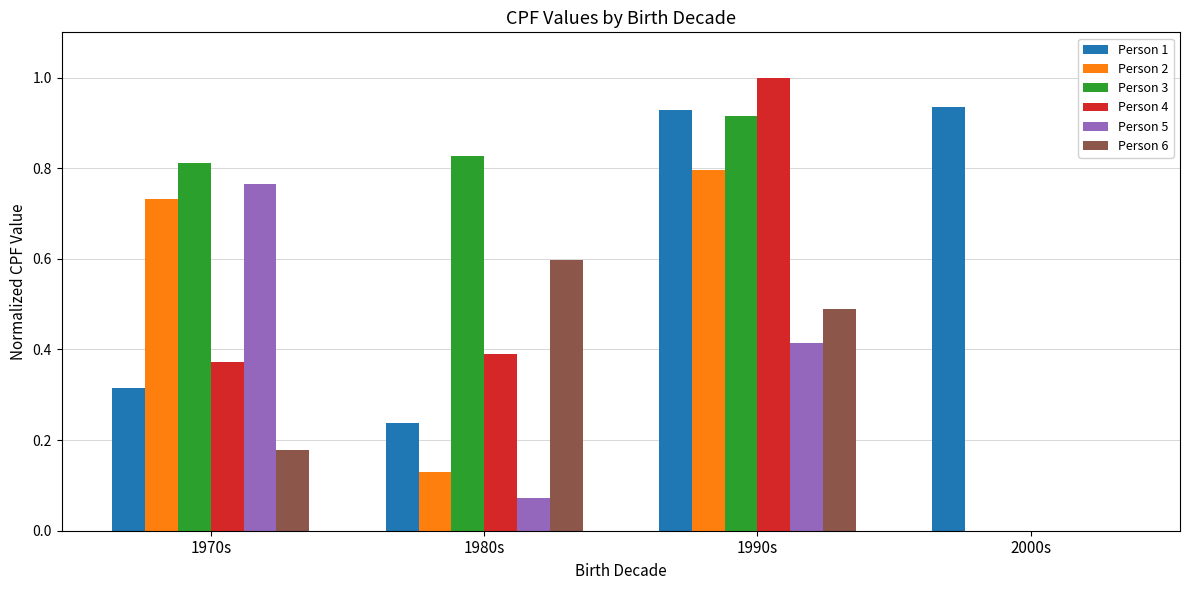

Is the value of Person 1 at 1980s greater than the value of Person 2 at 1980s?

Yes